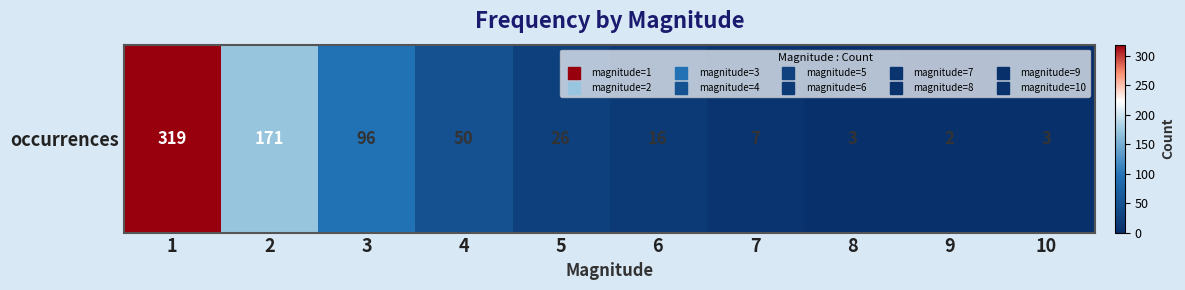

List the labels in order of value, smallest first.

9, 8, 10, 7, 6, 5, 4, 3, 2, 1